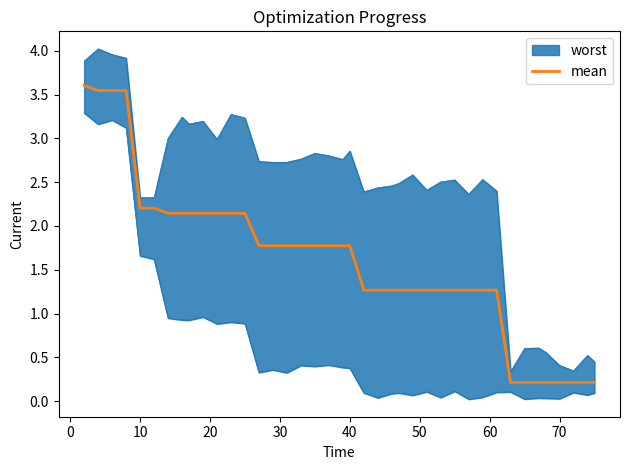

How many data points are above 1?

32